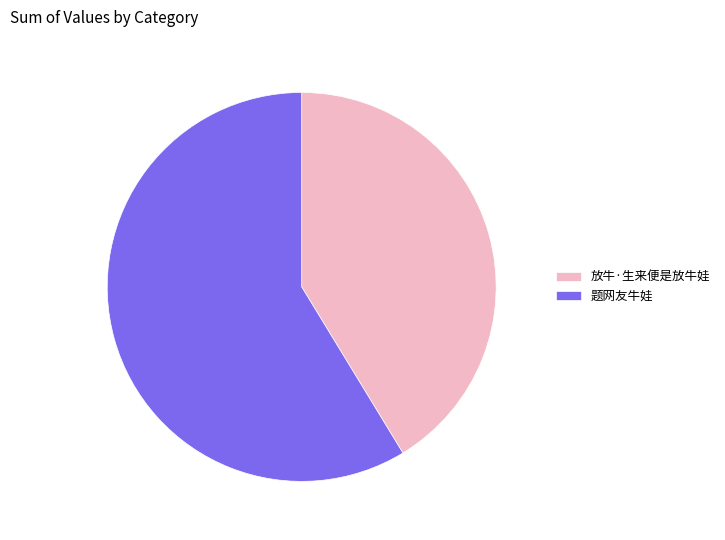

Rank the categories by value from lowest to highest.

放牛·生来便是放牛娃, 题网友牛娃